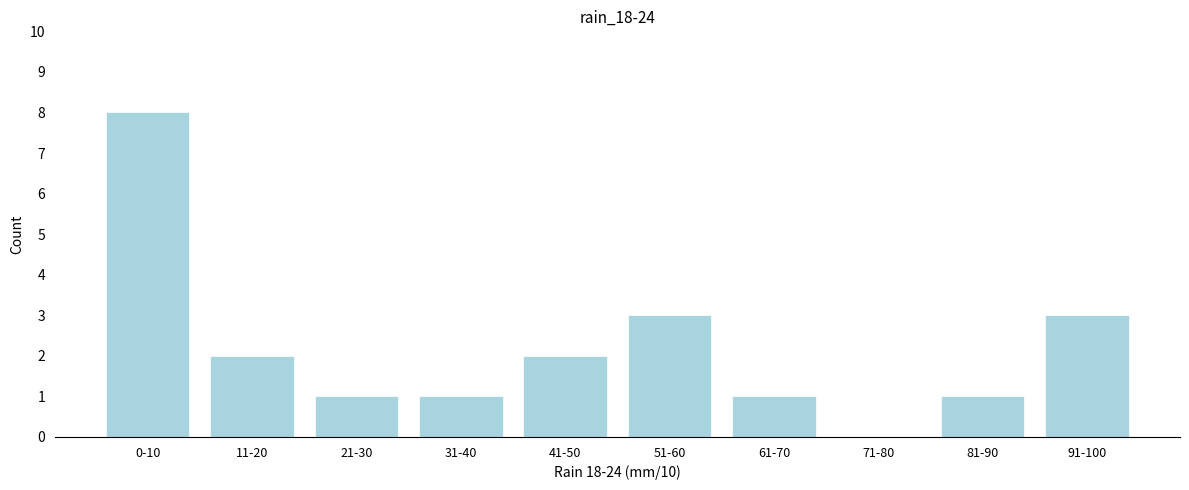

Reading left to right, what are all the values shown in this chart?

0-10=8	11-20=2	21-30=1	31-40=1	41-50=2	51-60=3	61-70=1	71-80=0	81-90=1	91-100=3